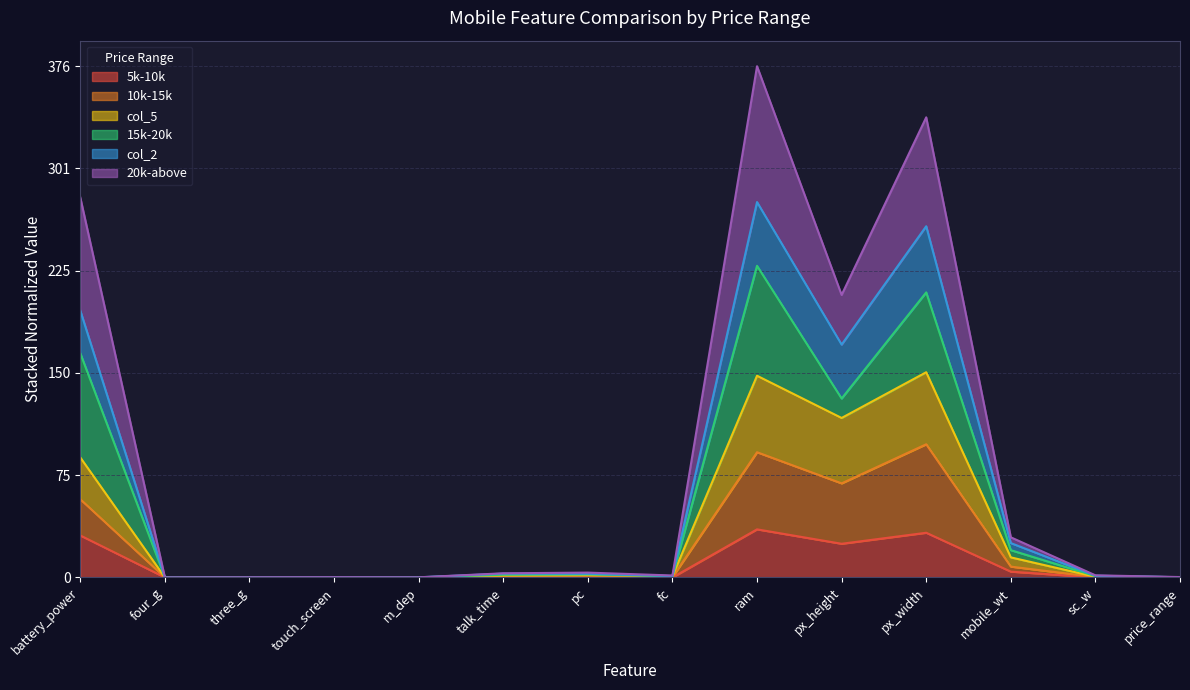

Is the value of 10k-15k at pc greater than the value of 20k-above at touch_screen?

Yes